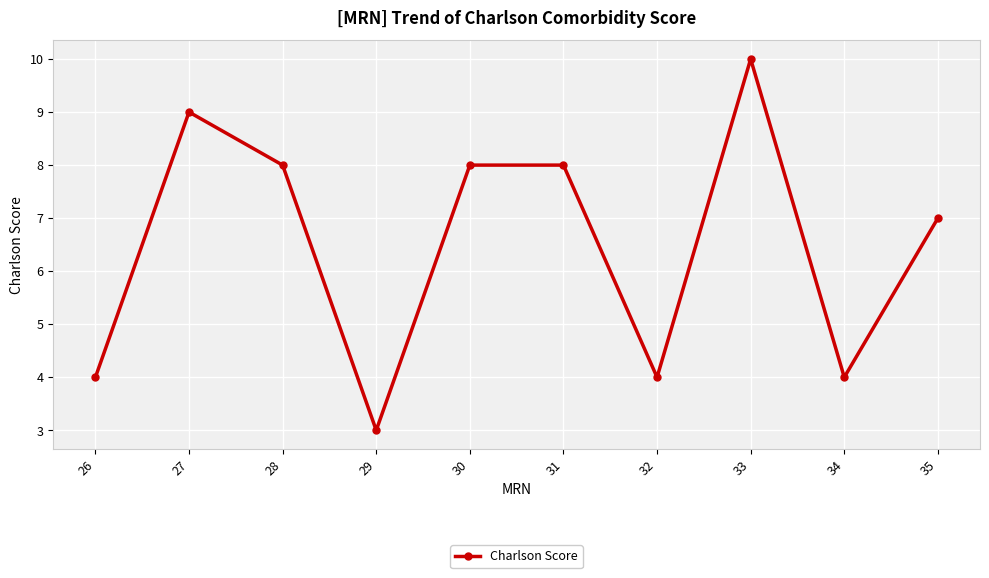

True or false: the data has more than 1 interior local peaks.

True